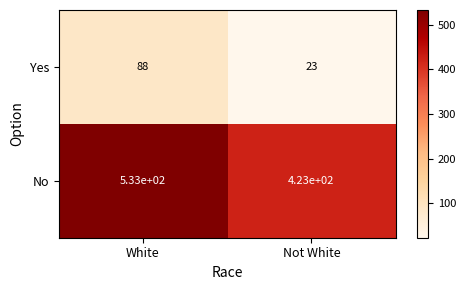

Reading left to right, list all the values displayed in this chart.

Yes: 88	23
No: 533	423